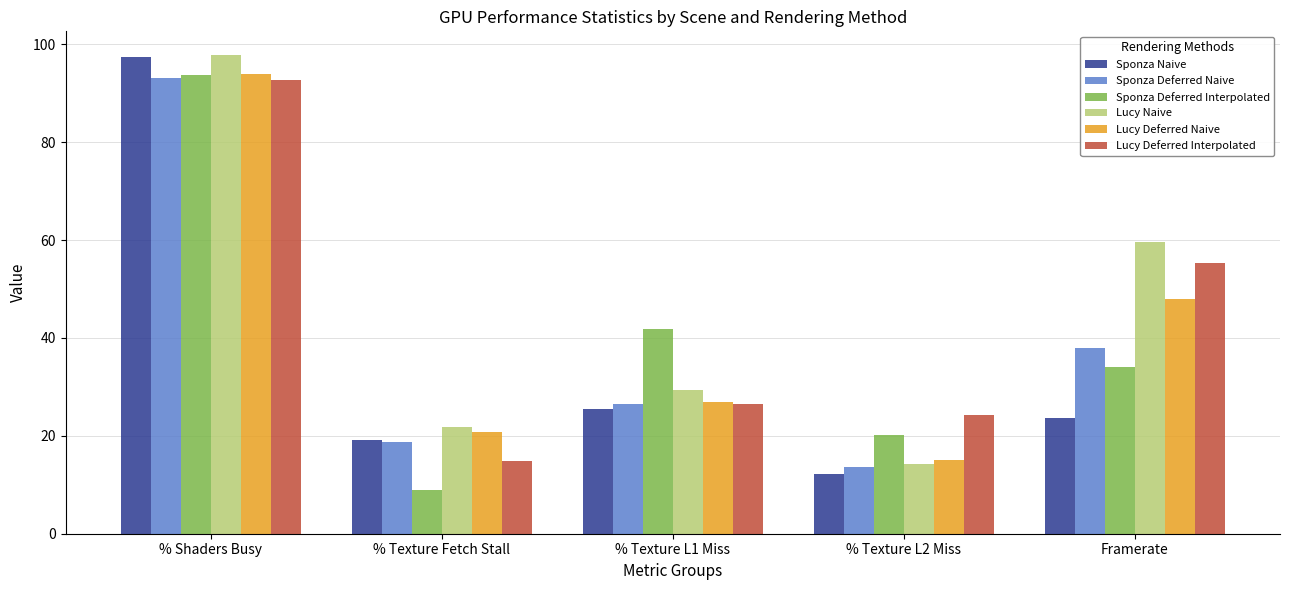

Rank the series at Framerate from lowest to highest value.

Sponza Naive, Sponza Deferred Interpolated, Sponza Deferred Naive, Lucy Deferred Naive, Lucy Deferred Interpolated, Lucy Naive